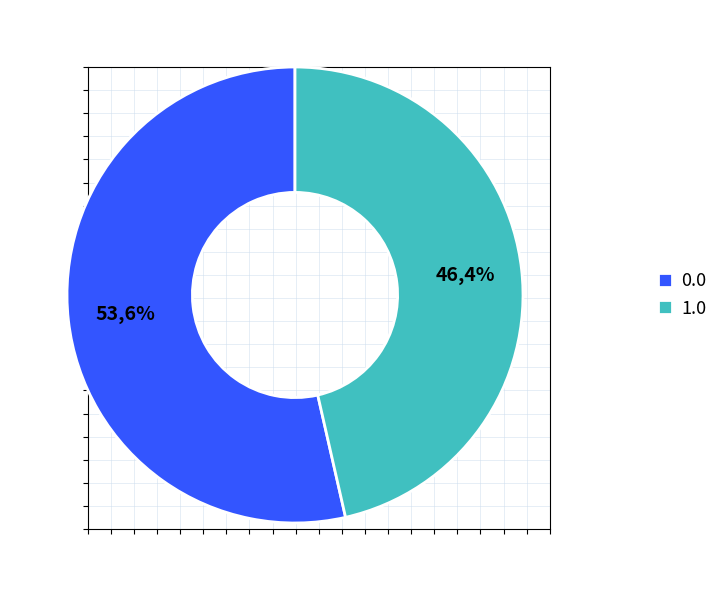

How many slices are in this pie chart?

2